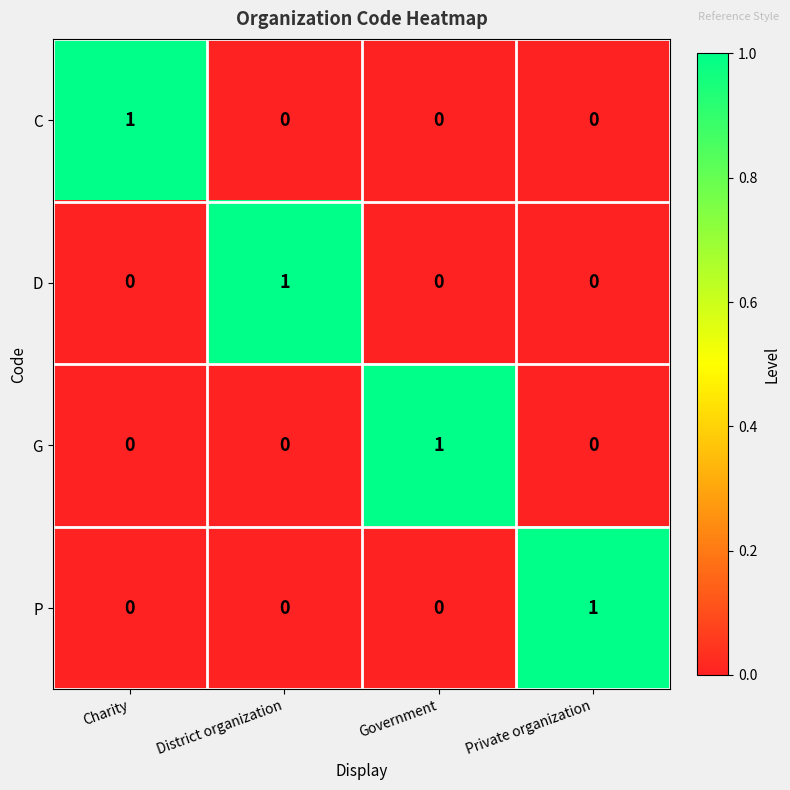

The D series shows 0 at District organization. True or false?

False